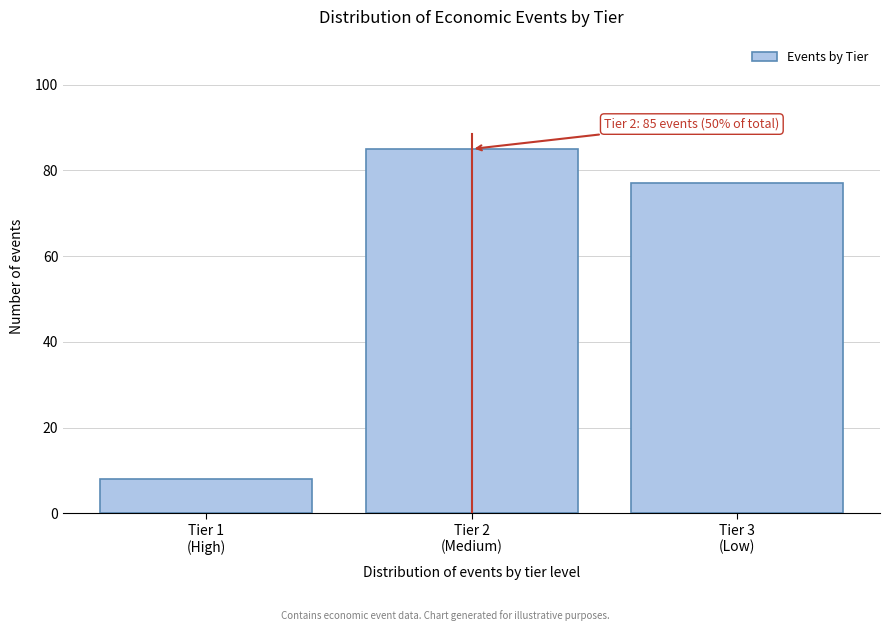

Reading left to right, list all the values displayed in this chart.

8	85	77